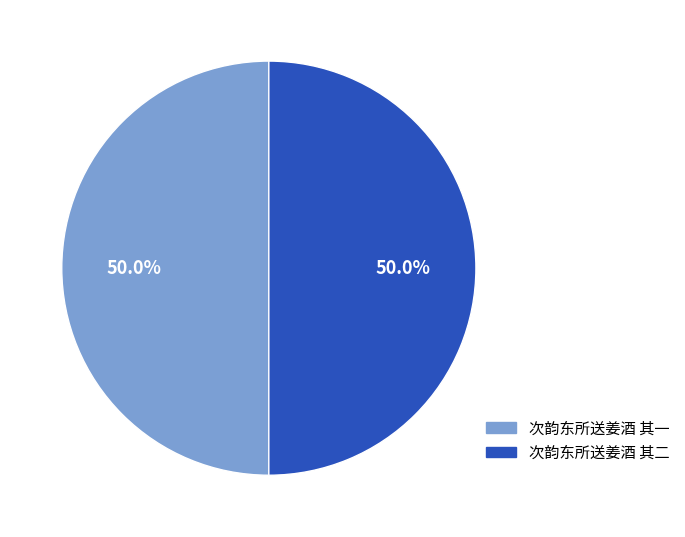

How many slices are in this pie chart?

2